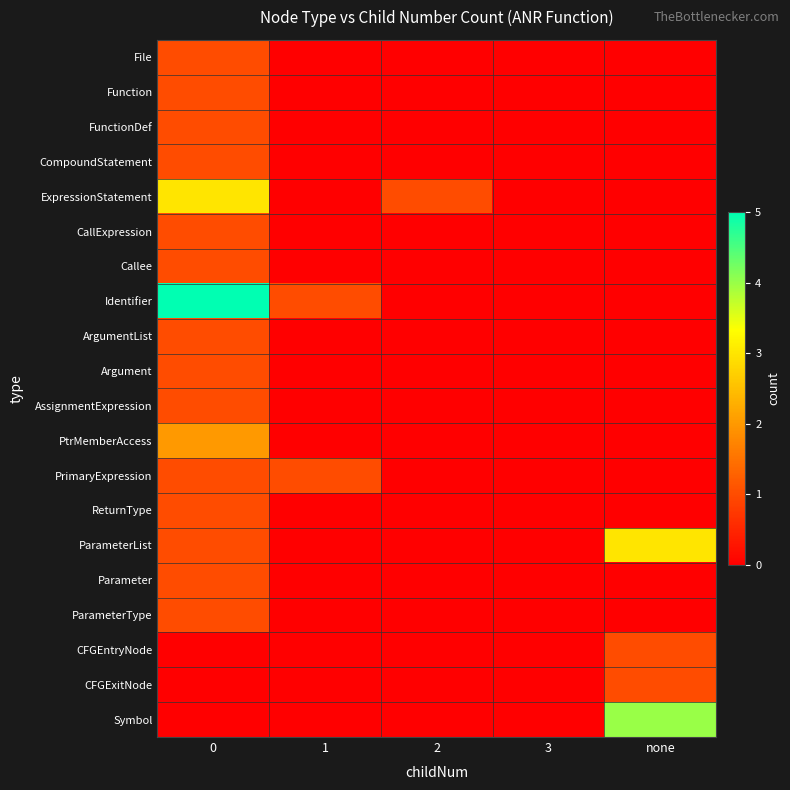

Reading left to right, transcribe all the data shown in this chart.

row_0: 0=1	1=0	2=0	3=0	none=0
row_1: 0=1	1=0	2=0	3=0	none=0
row_2: 0=1	1=0	2=0	3=0	none=0
row_3: 0=1	1=0	2=0	3=0	none=0
row_4: 0=3	1=0	2=1	3=0	none=0
row_5: 0=1	1=0	2=0	3=0	none=0
row_6: 0=1	1=0	2=0	3=0	none=0
row_7: 0=5	1=1	2=0	3=0	none=0
row_8: 0=1	1=0	2=0	3=0	none=0
row_9: 0=1	1=0	2=0	3=0	none=0
row_10: 0=1	1=0	2=0	3=0	none=0
row_11: 0=2	1=0	2=0	3=0	none=0
row_12: 0=1	1=1	2=0	3=0	none=0
row_13: 0=1	1=0	2=0	3=0	none=0
row_14: 0=1	1=0	2=0	3=0	none=3
row_15: 0=1	1=0	2=0	3=0	none=0
row_16: 0=1	1=0	2=0	3=0	none=0
row_17: 0=0	1=0	2=0	3=0	none=1
row_18: 0=0	1=0	2=0	3=0	none=1
row_19: 0=0	1=0	2=0	3=0	none=4